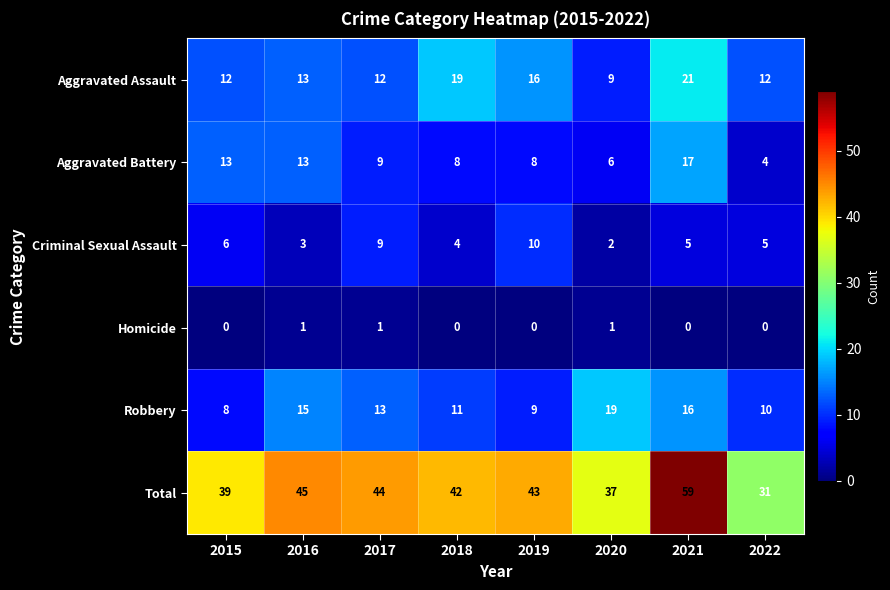

What is the difference between the highest and lowest values at 2015?

39